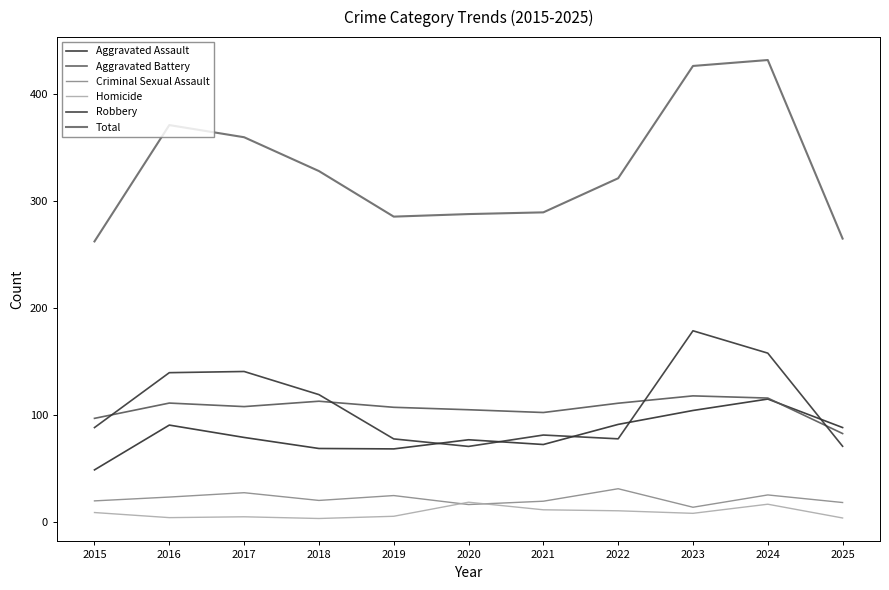

What is the value of the Homicide point at the 9th from the left?

8.5